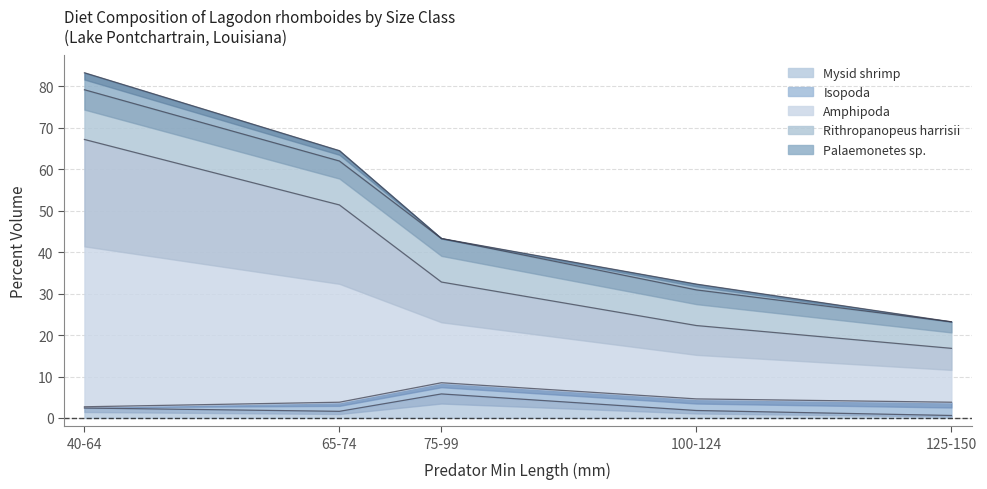

Which series has the largest range (max minus min)?

Amphipoda